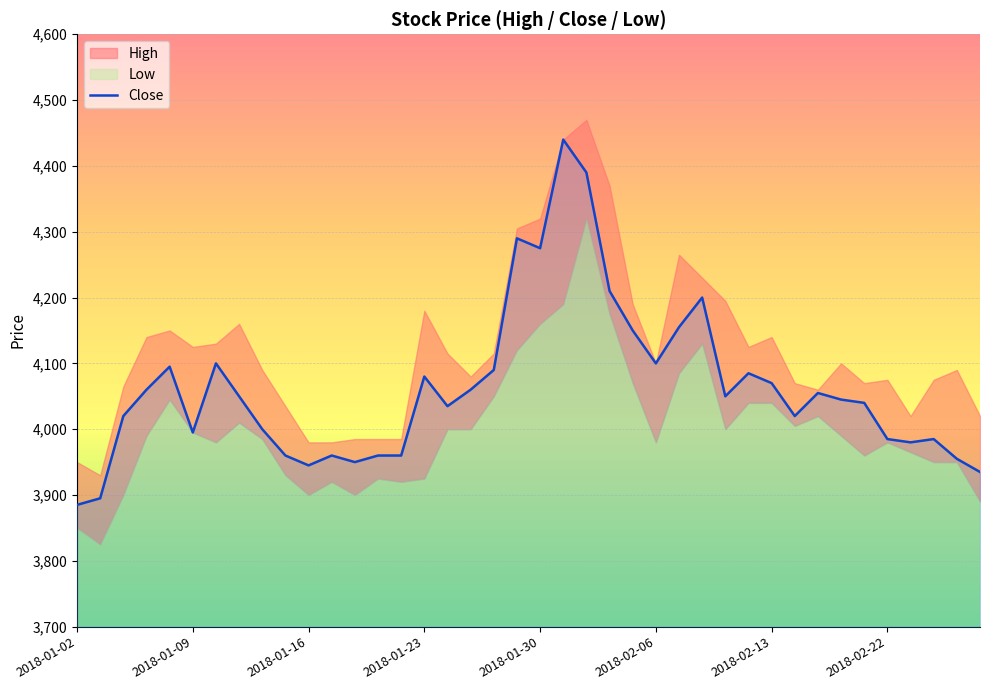

Where is the data nearest to the value 4162?

26